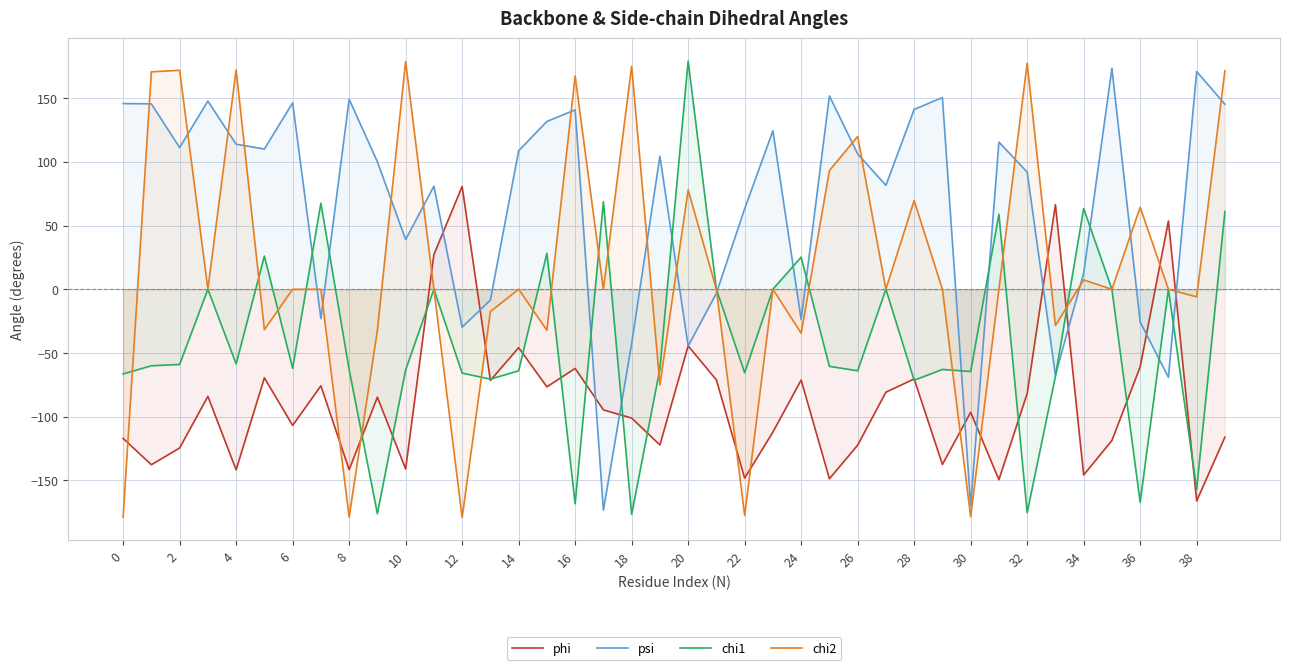

After their last crossing, which series has the higher values: chi1 or phi?

chi1